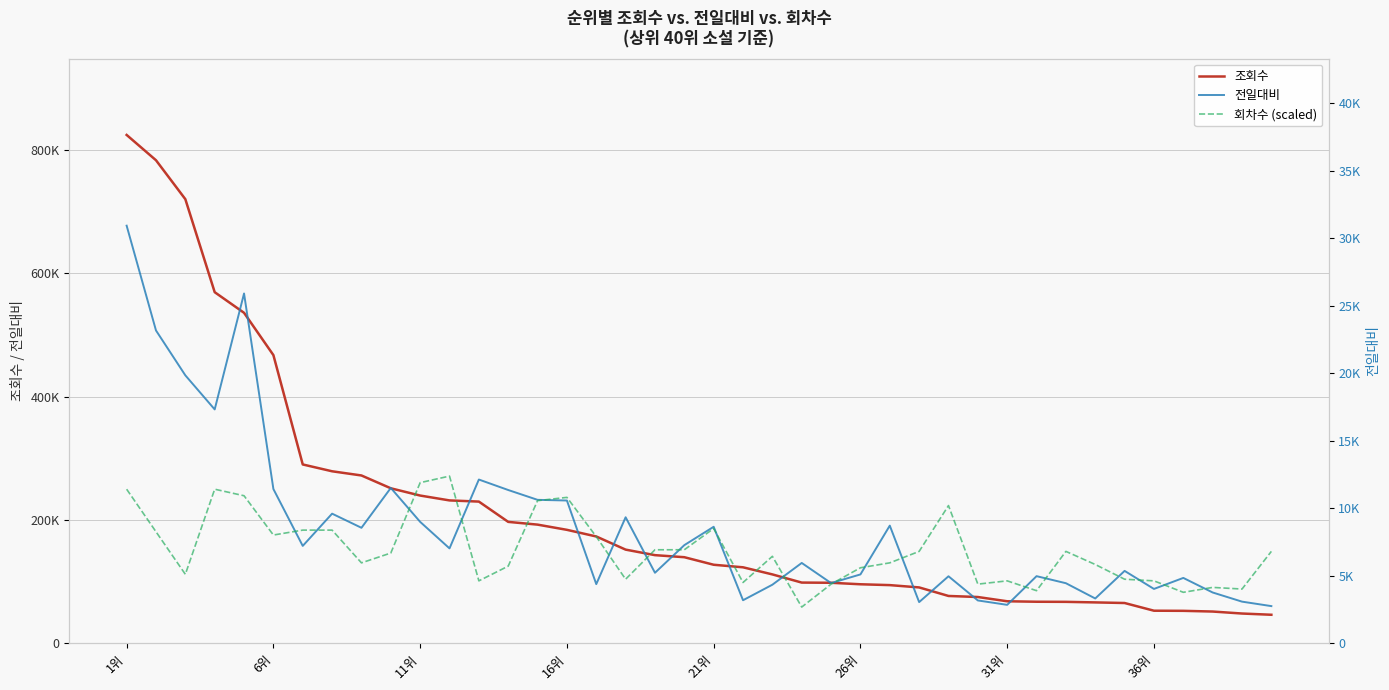

What is the difference between the highest and lowest values at 29?

71579.0